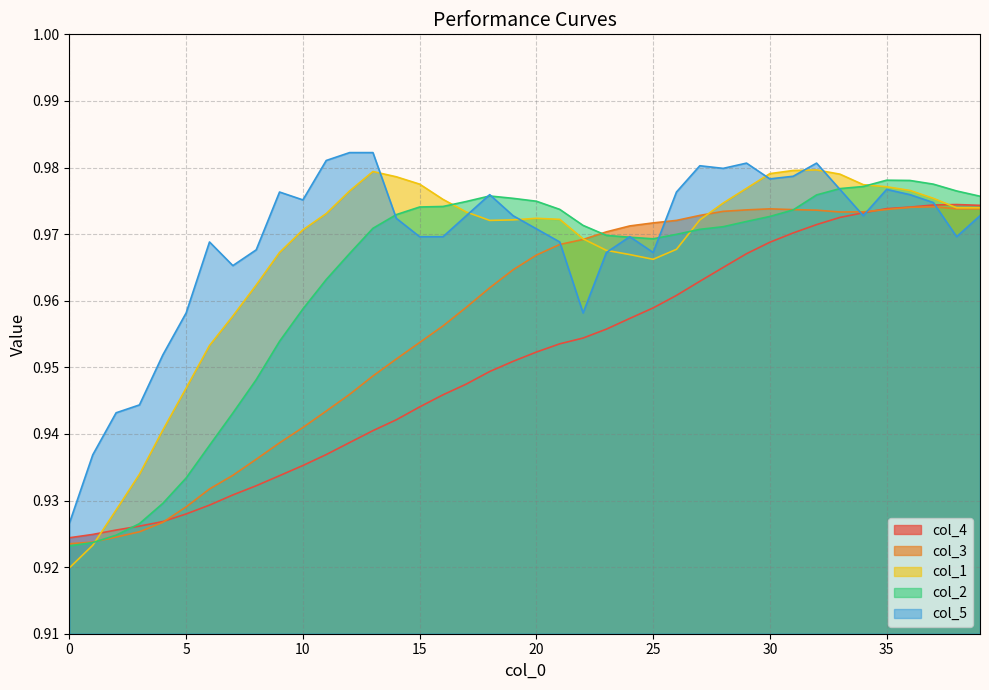

What is the average value of the col_5 series?

1.0